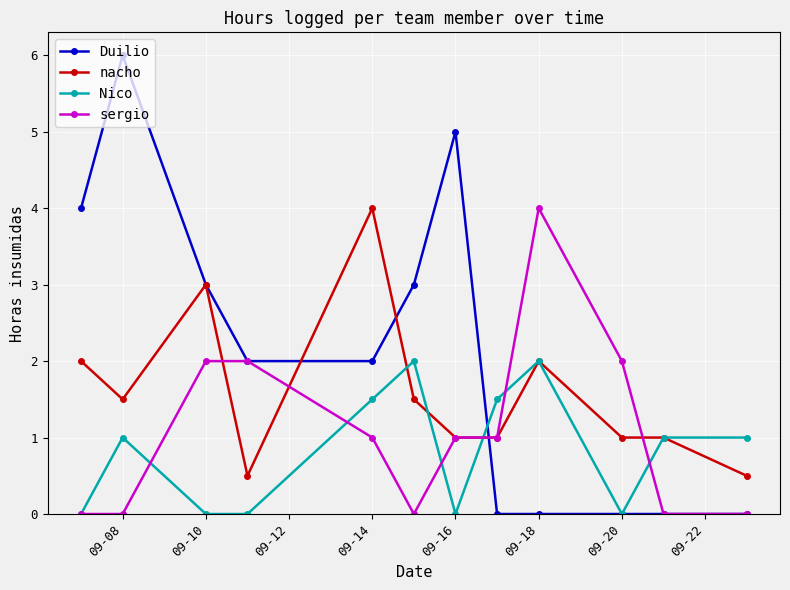

True or false: sergio has more than 0 points higher than both neighbors.

True